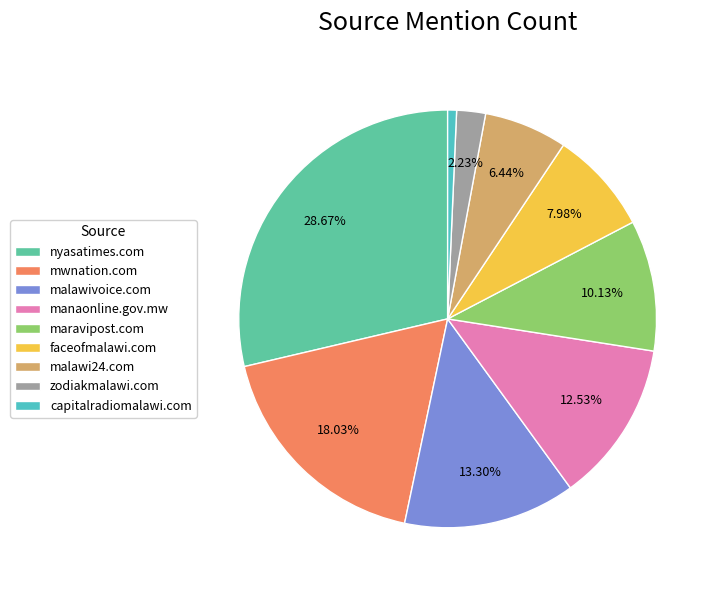

What is the change in value from mwnation.com to zodiakmalawi.com?

-184